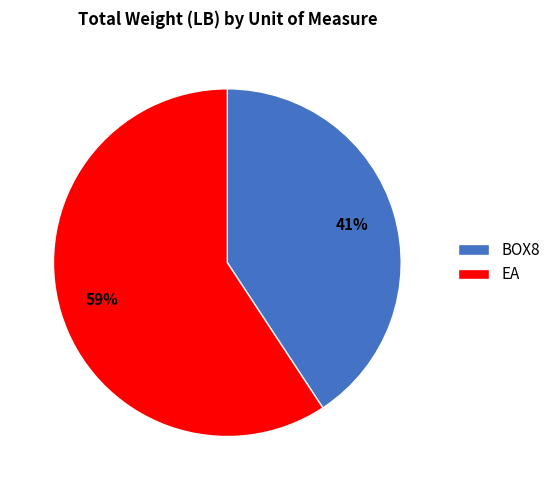

What percentage is the EA slice, to the nearest percent?

59%